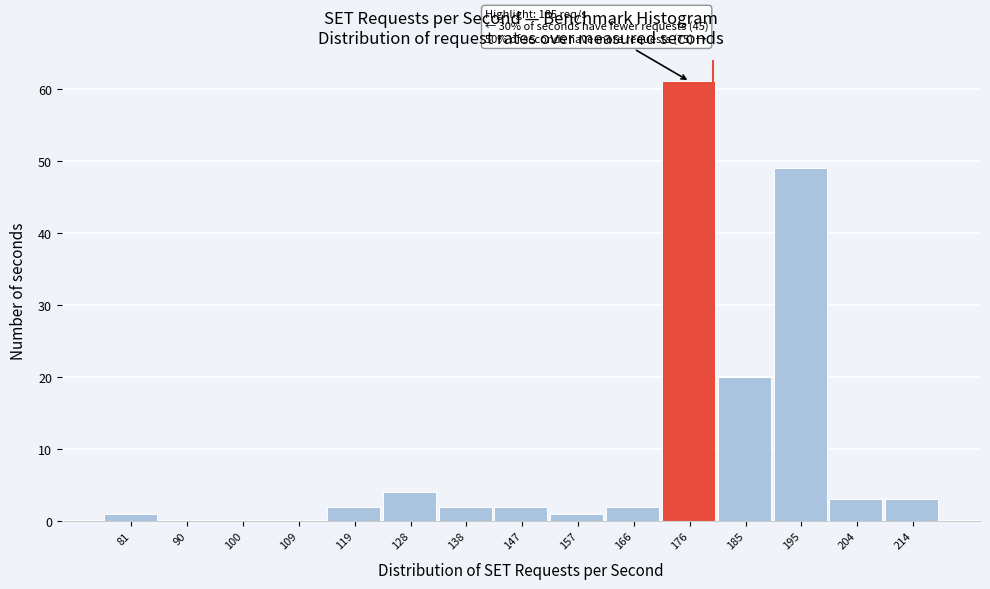

Reading left to right, extract all data points from this chart.

81=1	90=0	100=0	109=0	119=2	128=4	138=2	147=2	157=1	166=2	176=61	185=20	195=49	204=3	214=3